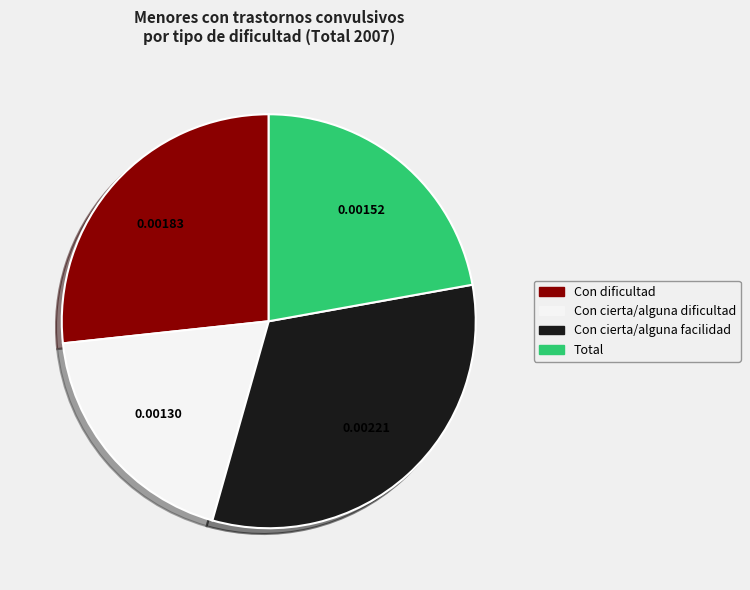

Between Total and Con dificultad, which is larger?

Con dificultad